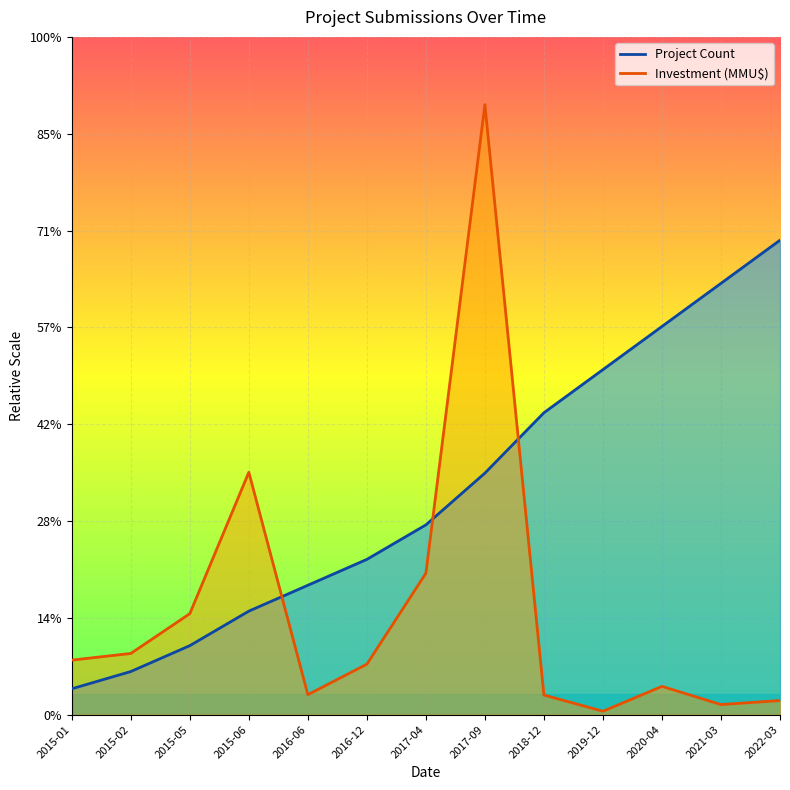

What is the label of the 8th point from the left?

2017-09